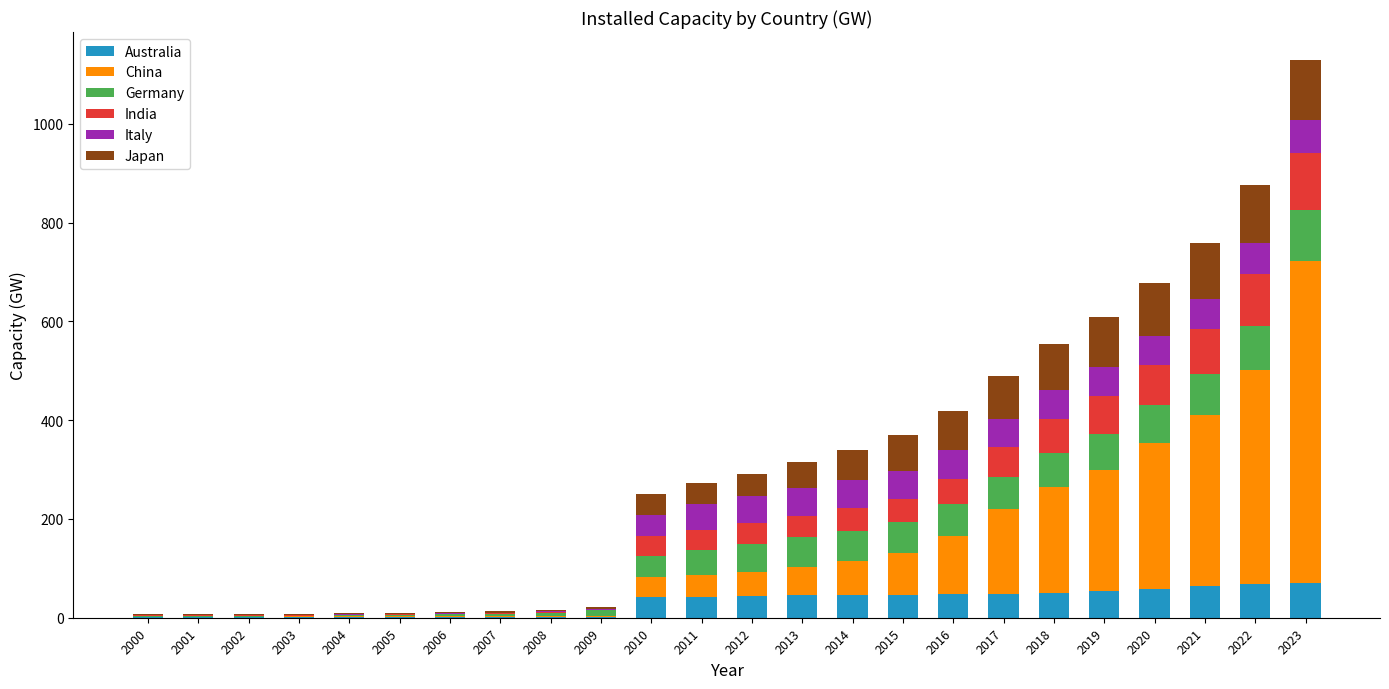

At which category is the sum across all series the highest?

2023